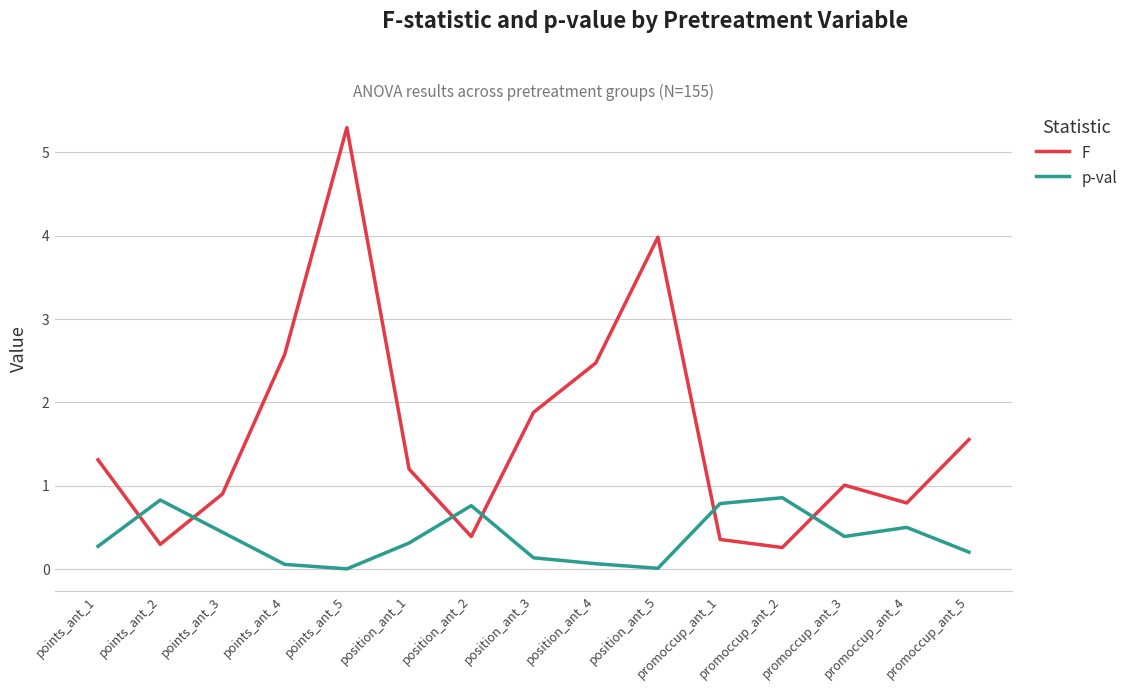

Rank the series at position_ant_5 from lowest to highest value.

p-val, F